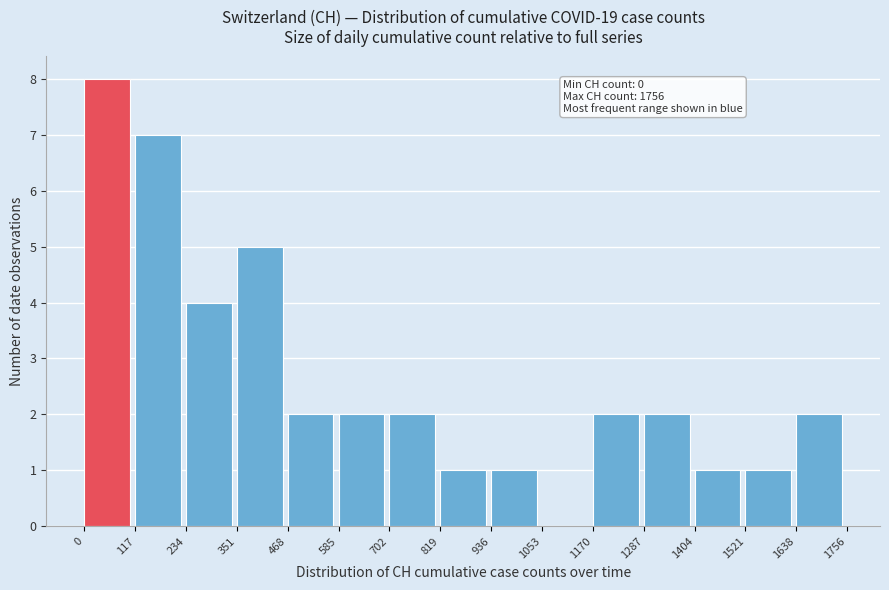

Which range on the x-axis has the tallest bar?

0 to 117